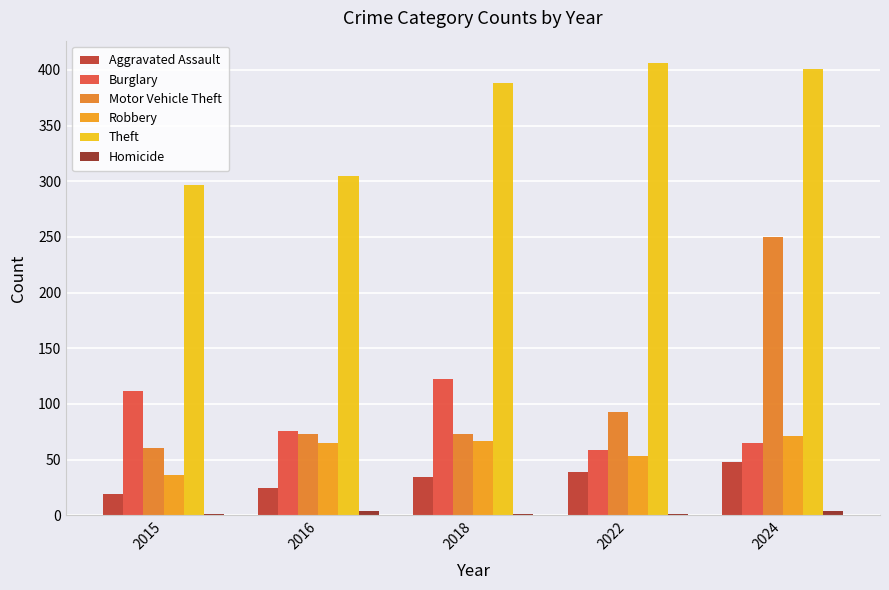

What is the difference between the maximum and minimum values in the Homicide series?

3